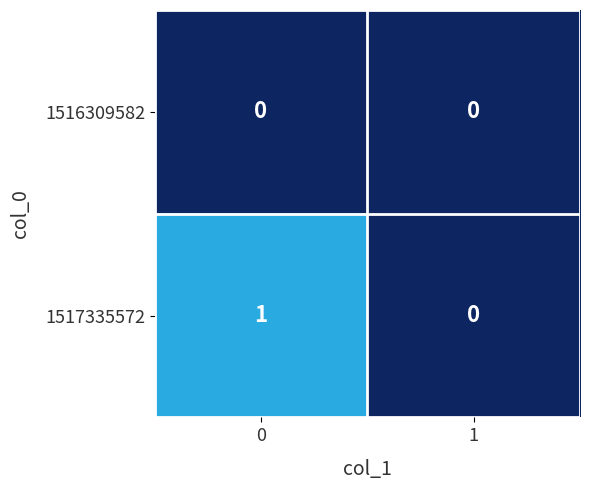

How many categories are shown in the chart?

2